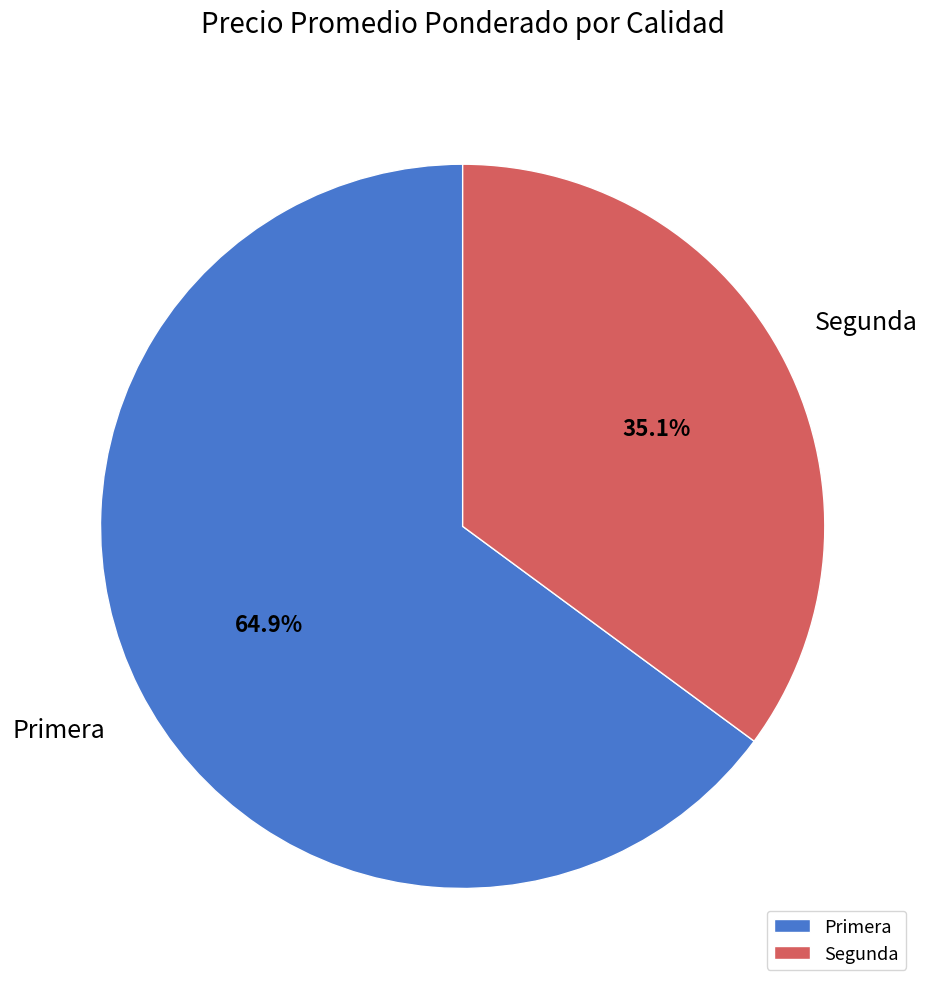

What percentage is the Segunda slice, to the nearest percent?

35%